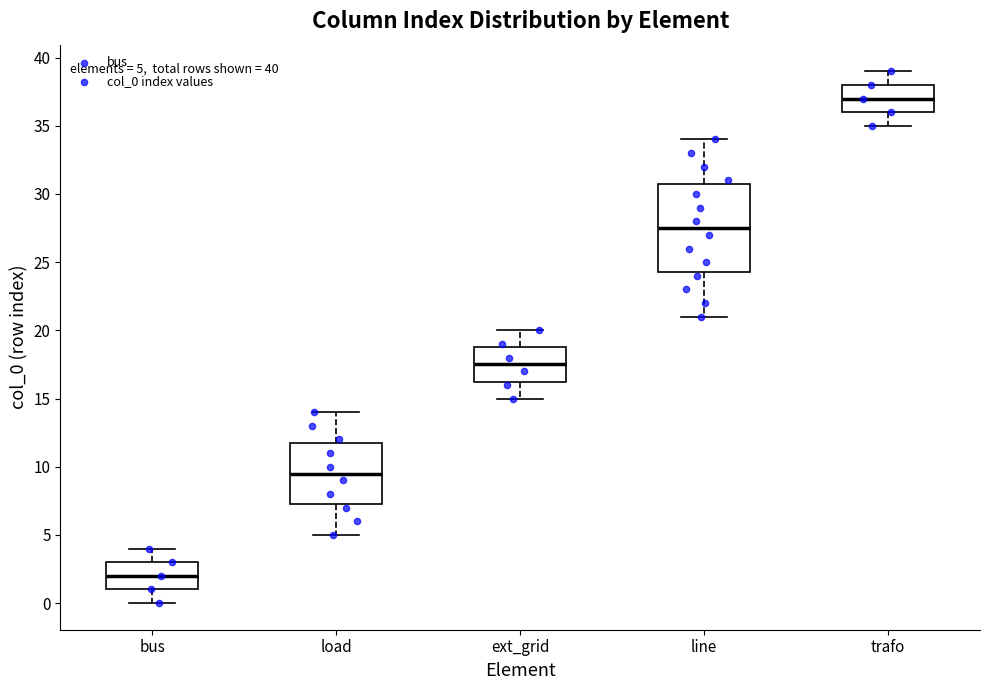

Comparing the boxes themselves (not the whiskers), which one is the tallest?

line